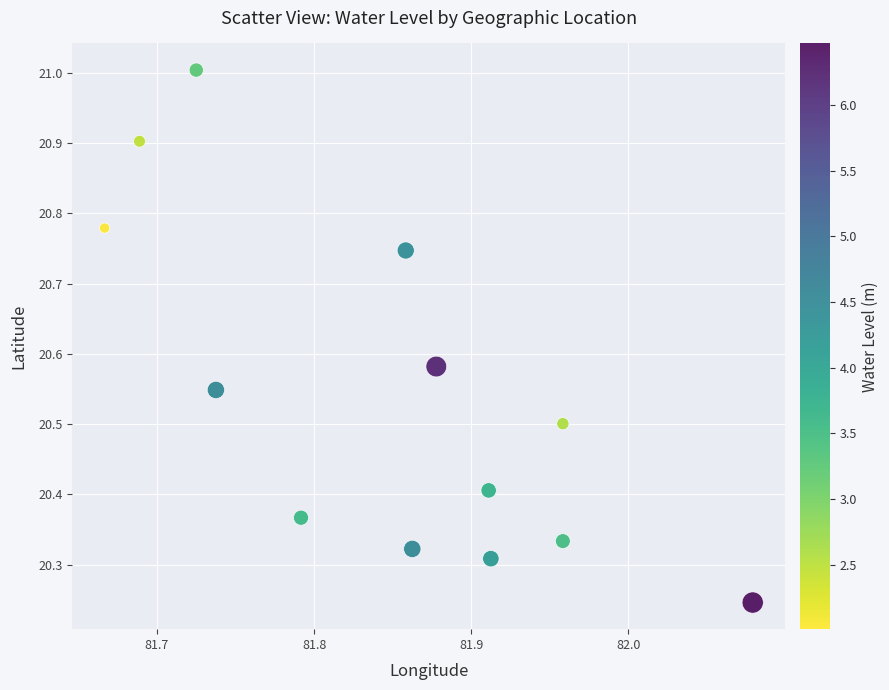

What is the range of Y values (max minus min)?

0.8